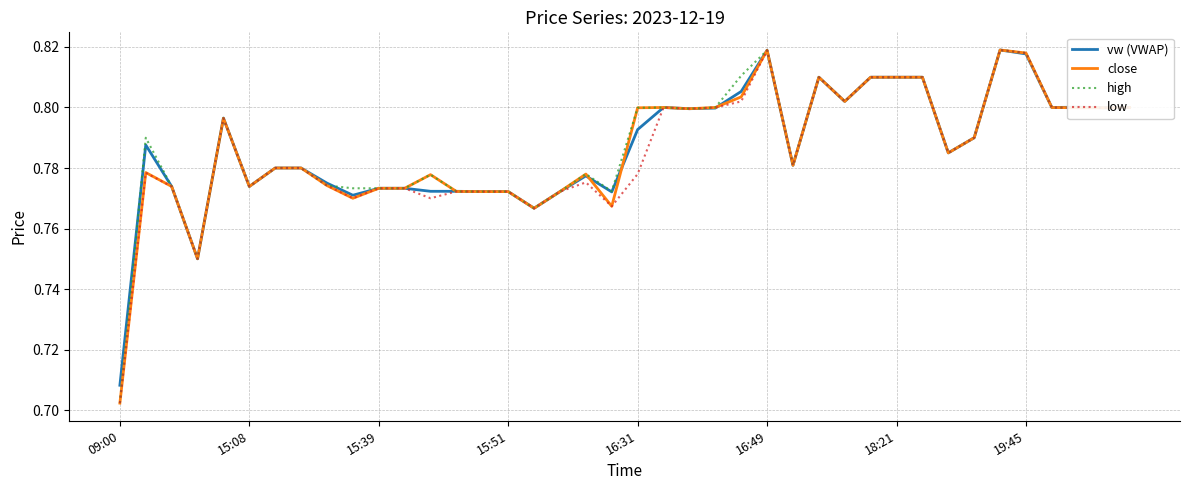

List the series in order of their peak value, highest first.

vw (VWAP), close, high, low